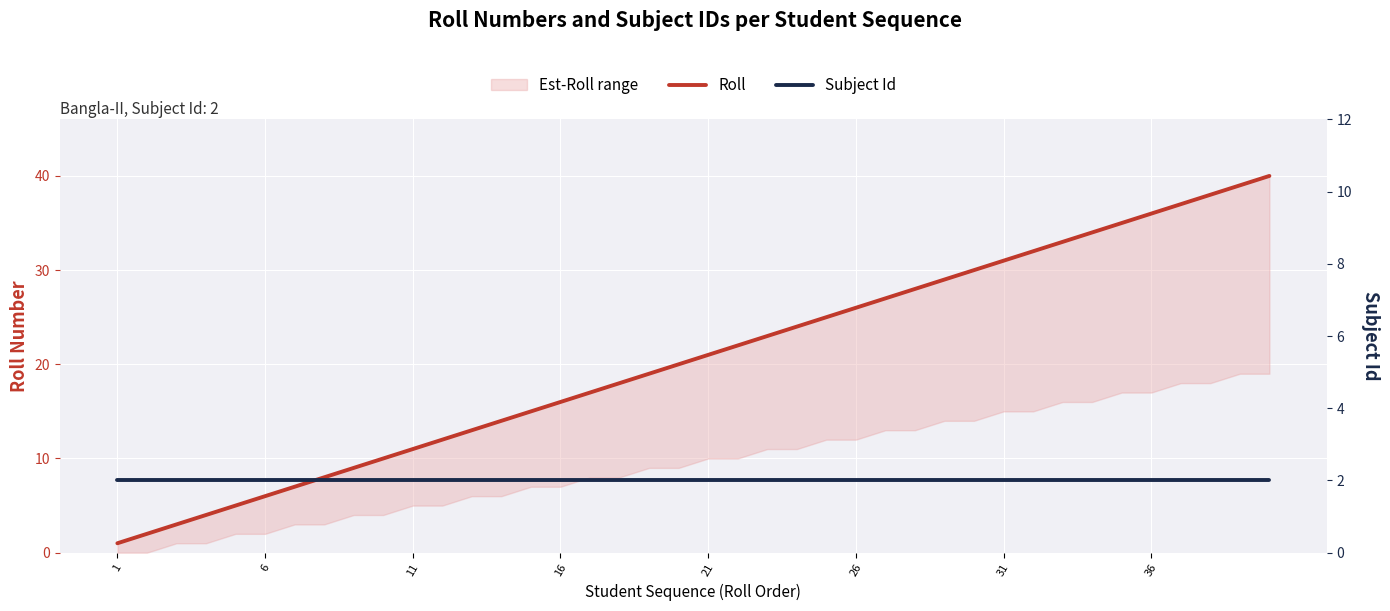

Where is Subject Id nearest to the value 2?

1